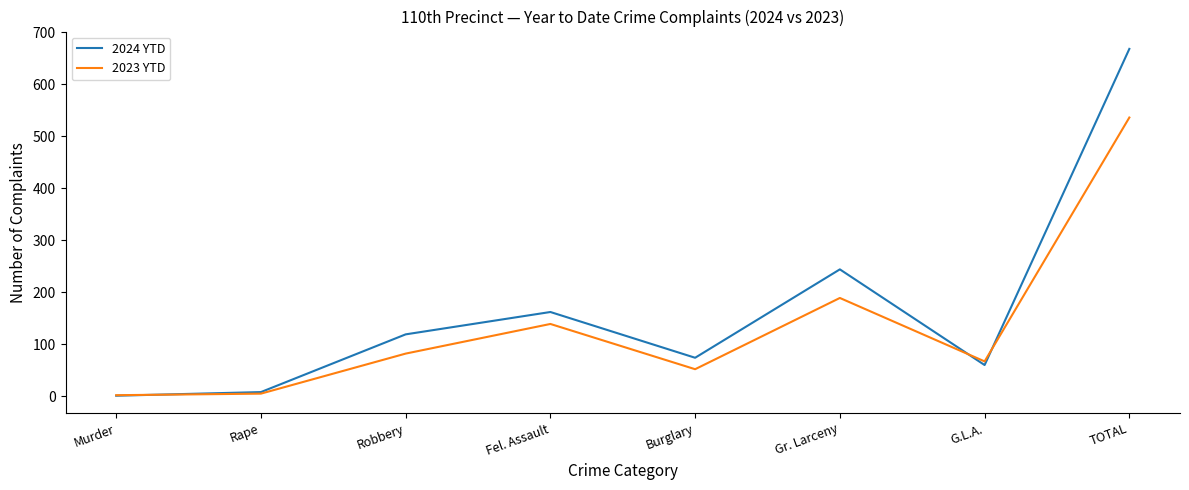

Does the chart have visible grid lines?

No